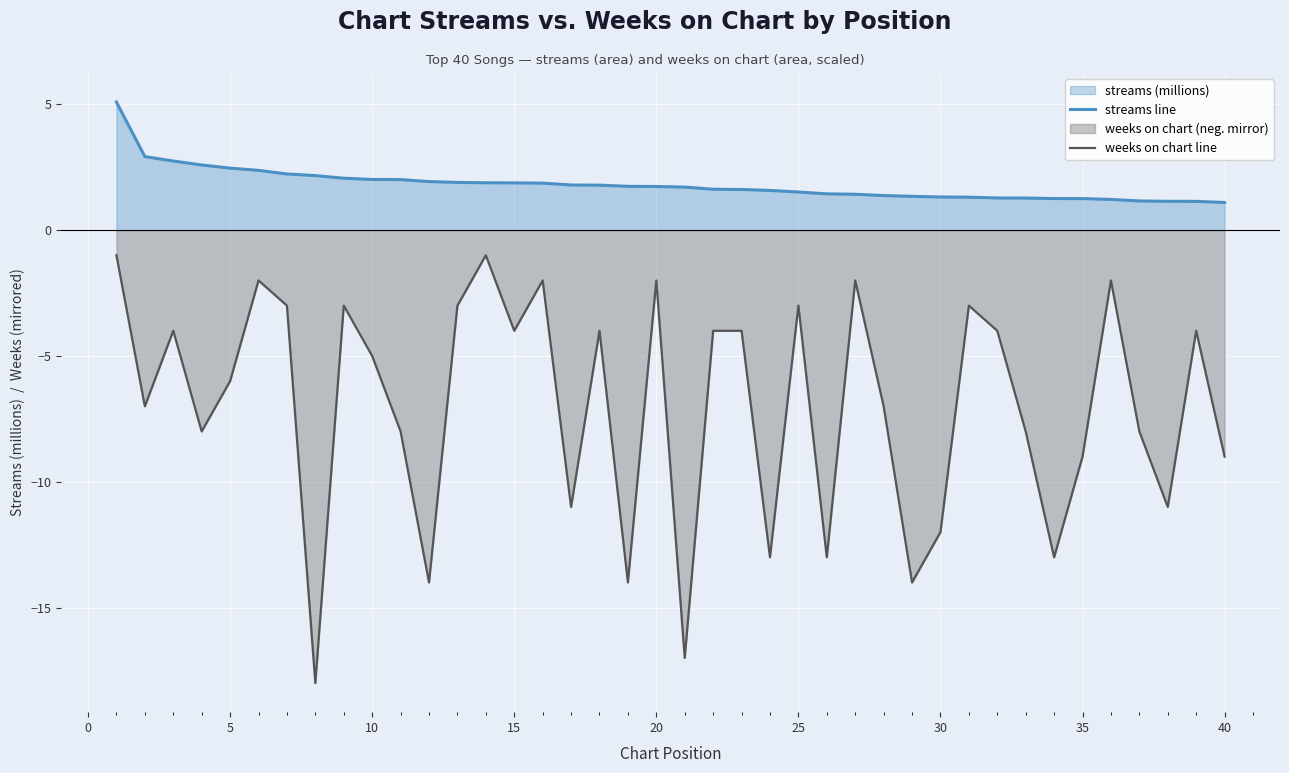

The value of weeks on chart line at 35 is -3.4. True or false?

False